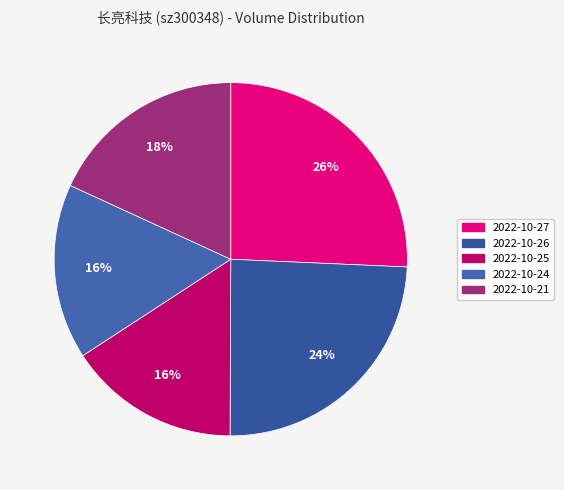

Between 2022-10-27 and 2022-10-24, which is larger?

2022-10-27